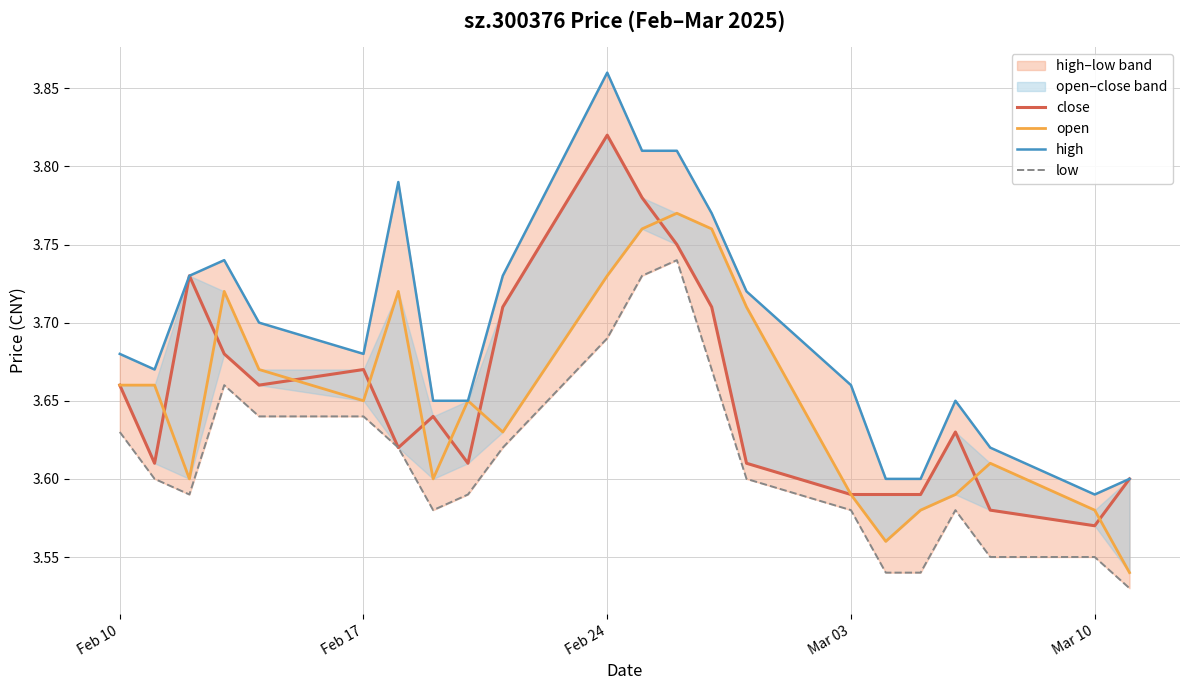

What is the value of the open point at the 17th from the left?

3.6